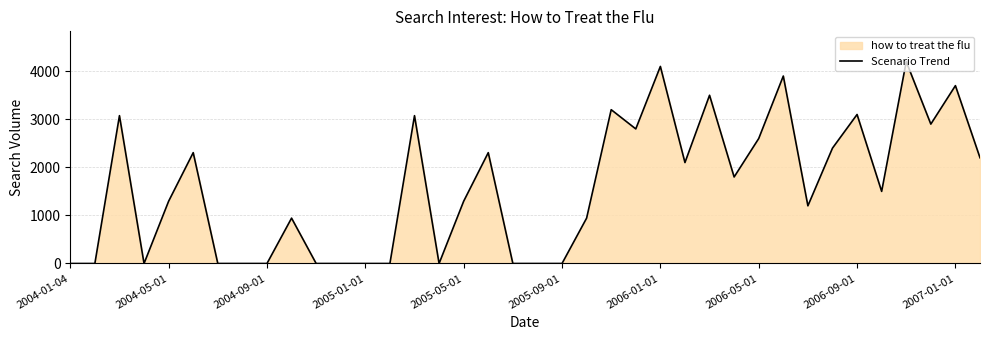

What is the maximum value shown in the chart?

4200.0